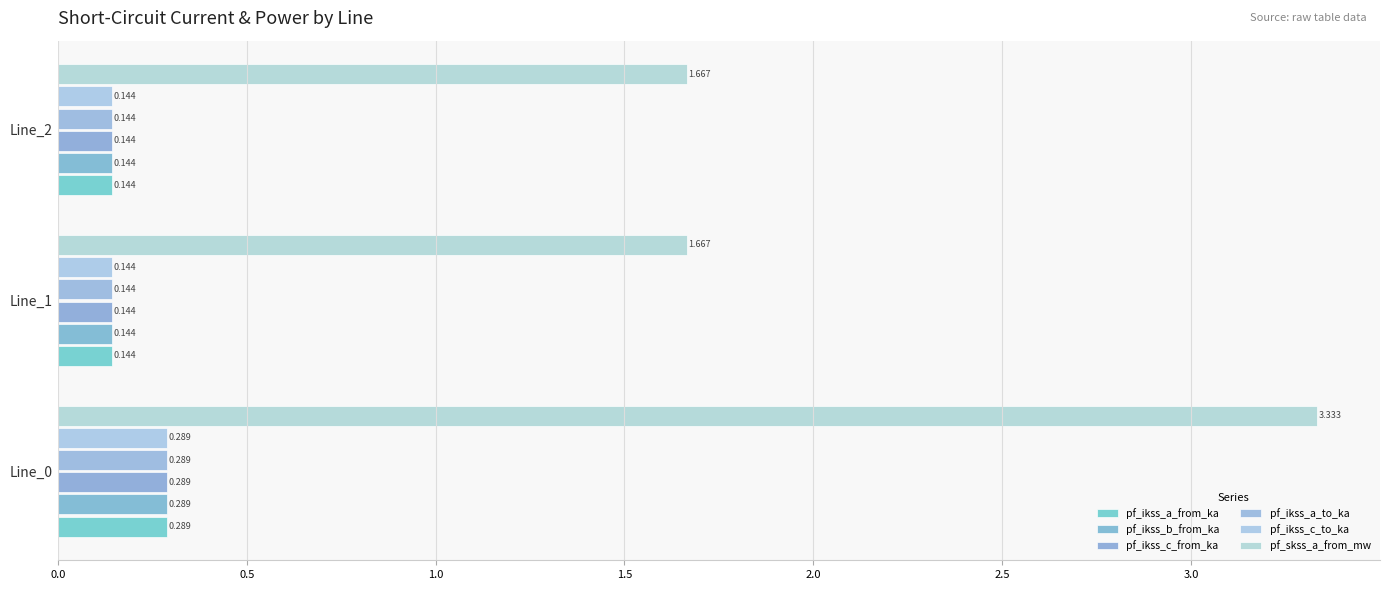

What is the minimum value for pf_ikss_a_from_ka?

0.1